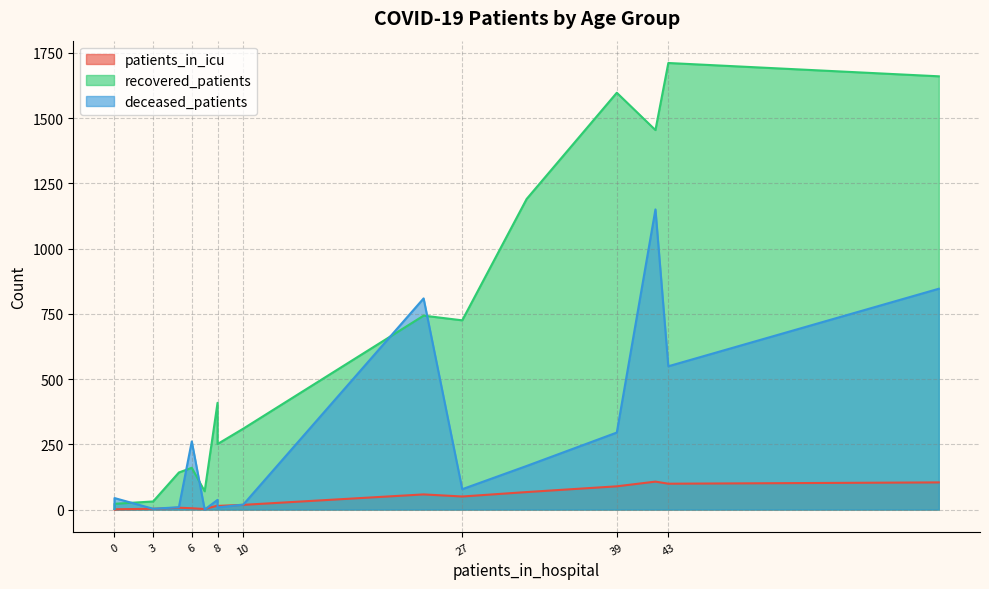

In patients_in_icu, how many points are higher than both neighbors (excluding endpoints)?

2